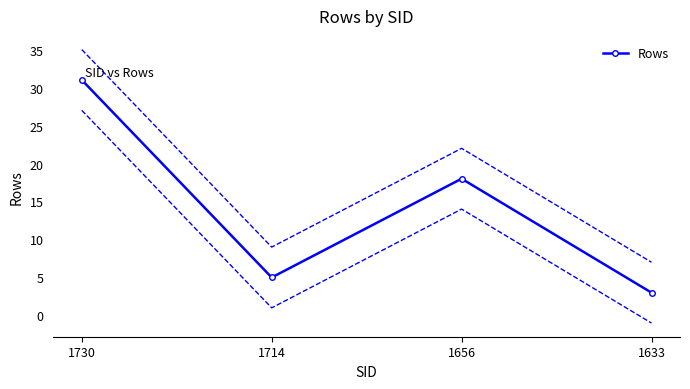

What is the difference between the values at 1633 and 1730?

28